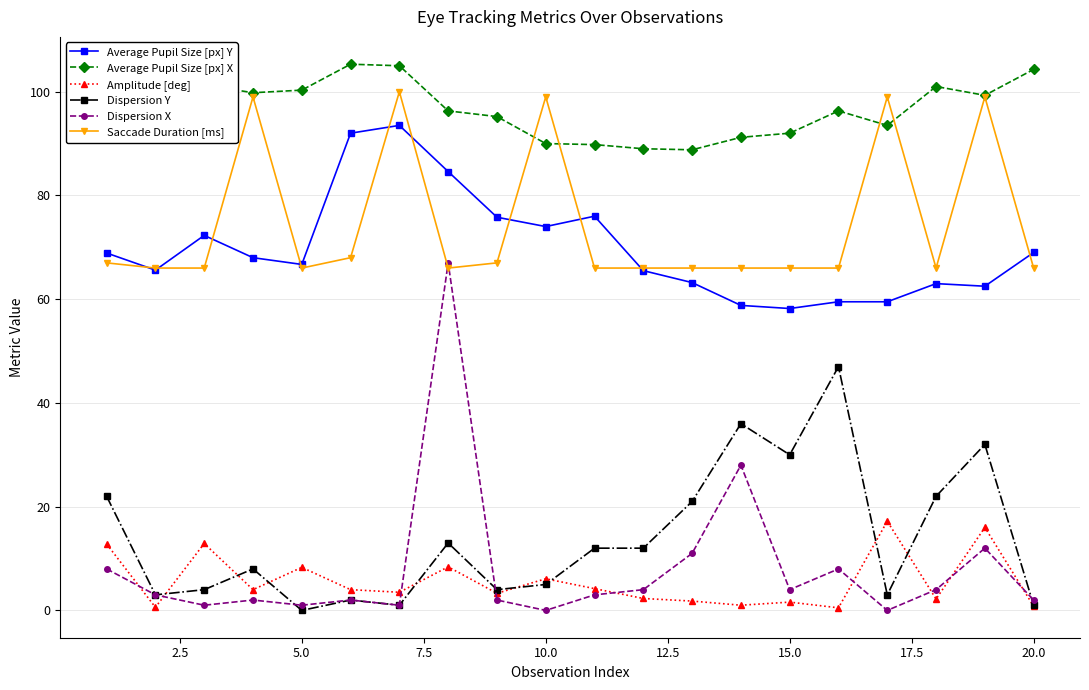

What is the highest value of the Amplitude [deg] series?

17.2